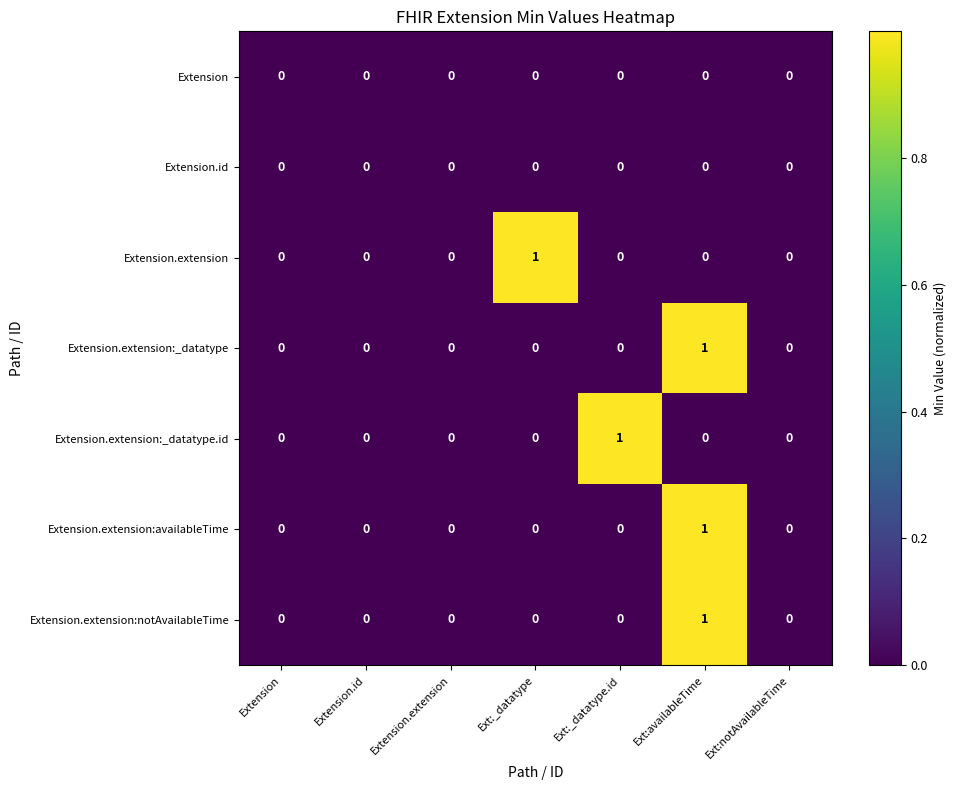

At which category is the sum across all series the highest?

Ext:availableTime